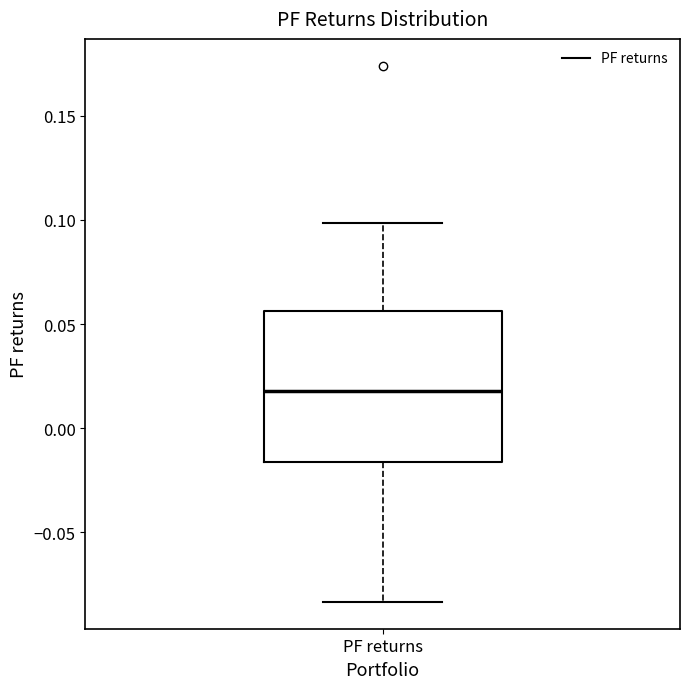

Read this box plot against the y-axis: the position of the median line, the range covered by the box, and the ends of both whiskers. The values are not printed on the chart, so give them approximately, as read against the axis.

median 0.020, box -0.015 to 0.055, whiskers -0.085 to 0.100